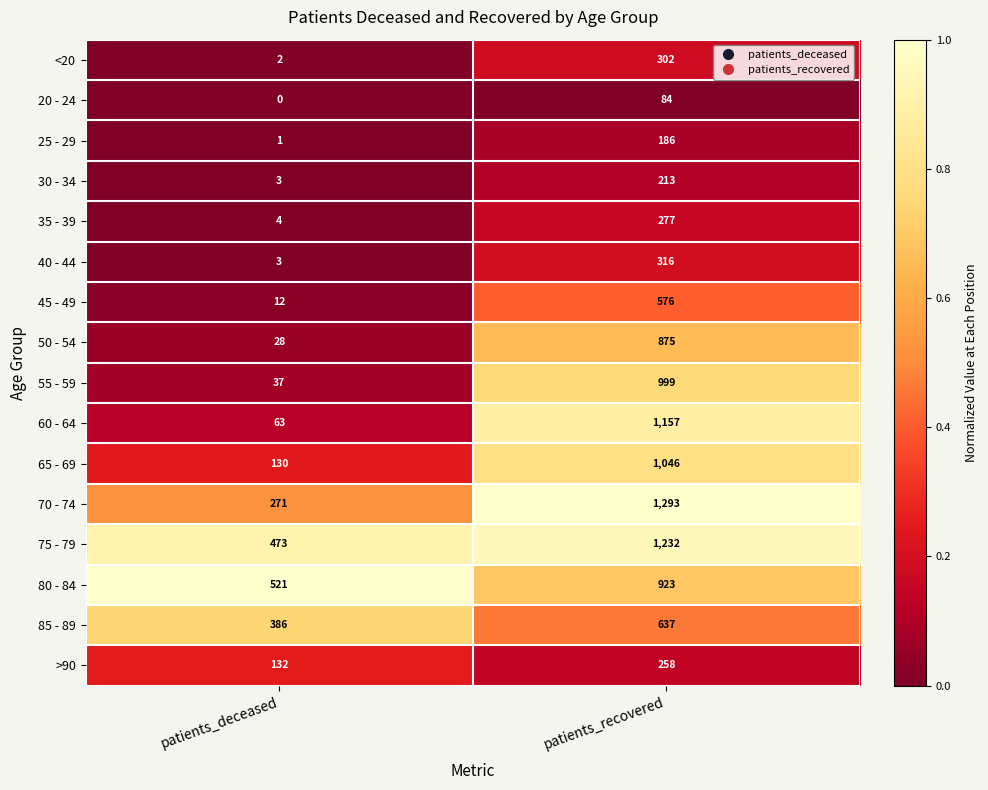

What is the total value across all series at patients_deceased?

2066